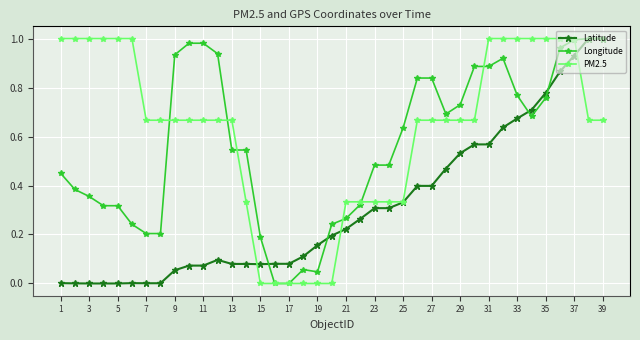

True or false: Longitude has more than 1 points higher than both neighbors.

True